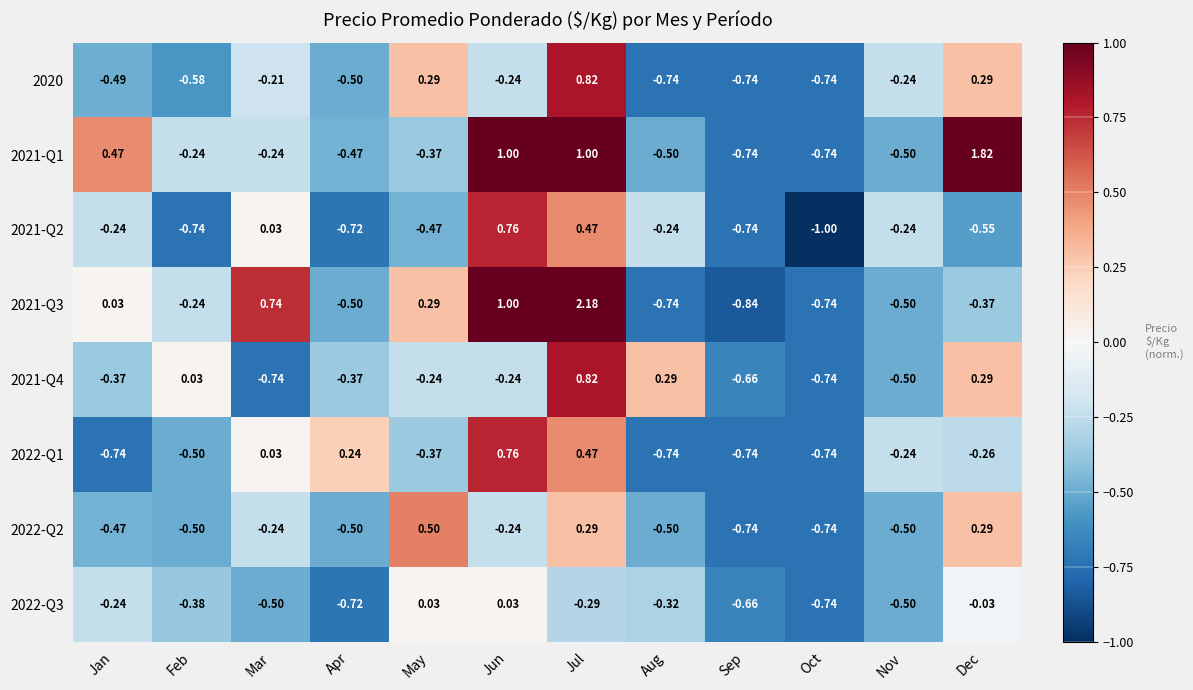

At which category is the sum across all series the highest?

Jul